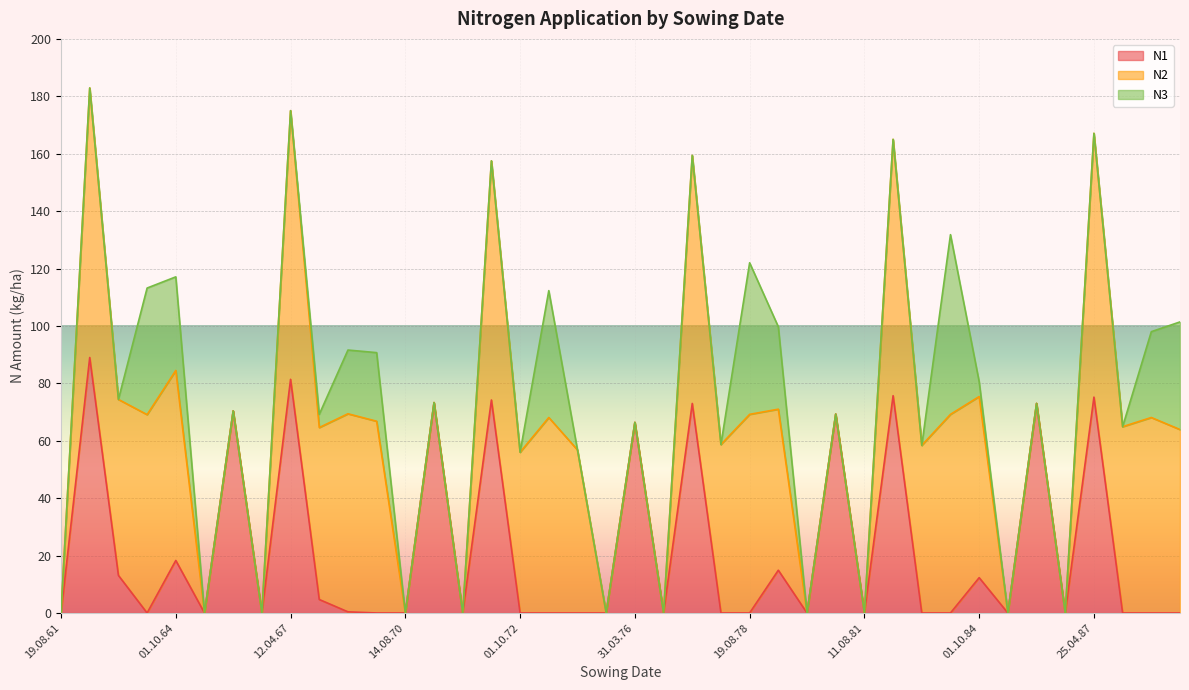

Rank the series by their average value, from highest to lowest.

N2, N1, N3